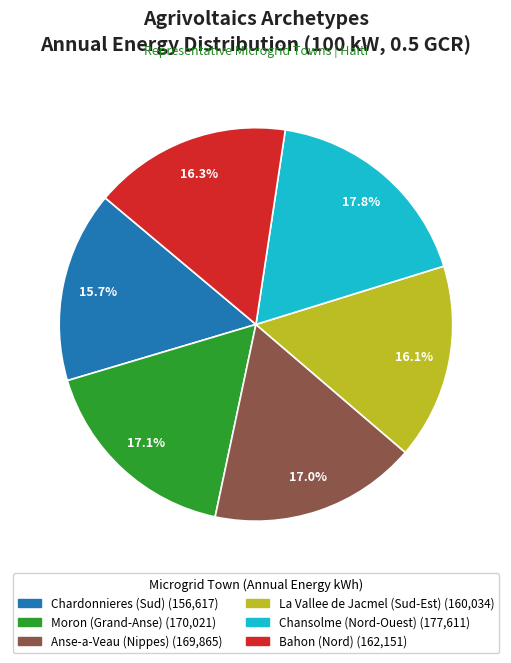

How many segments does this pie chart have?

6